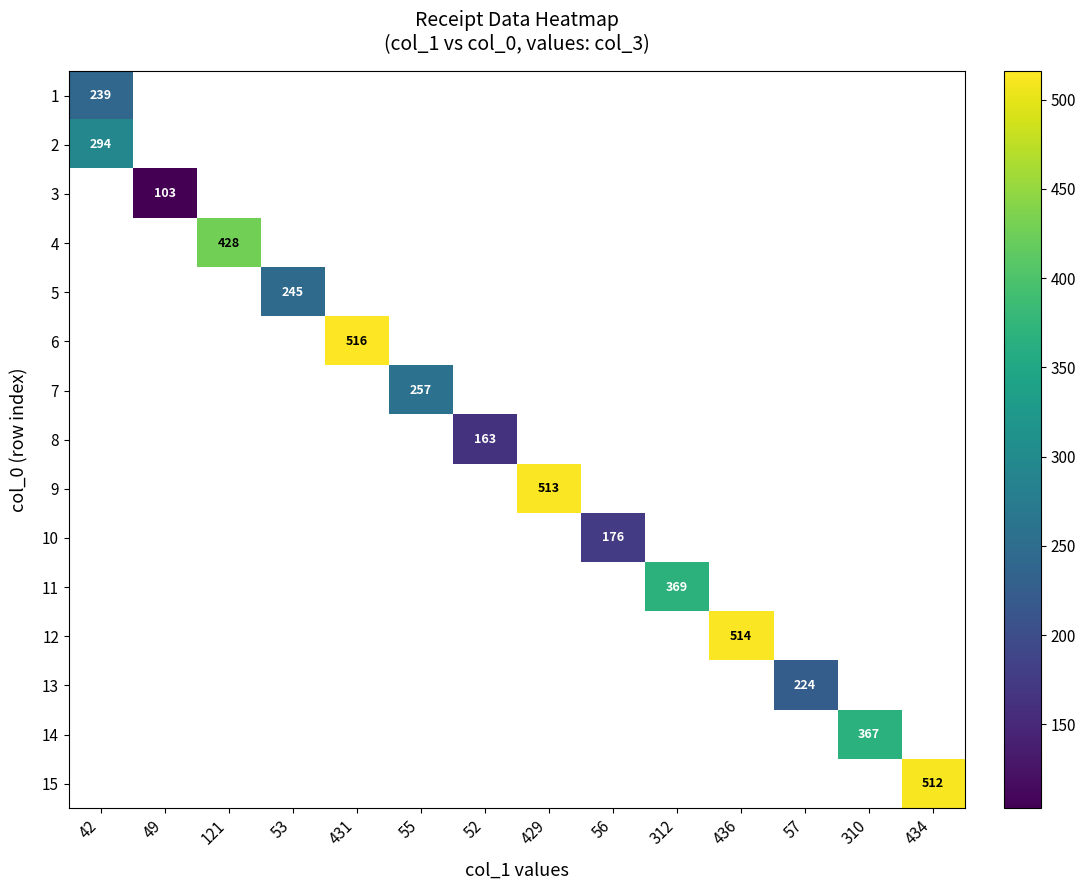

At how many categories does at least one series exceed 348?

7